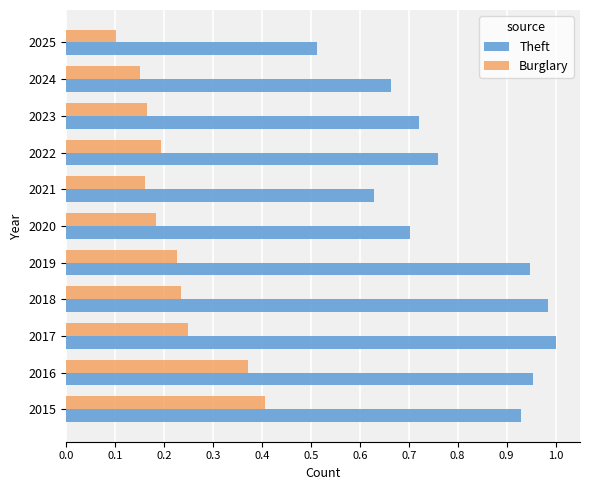

The Theft series shows 0.7 at 2020. True or false?

True